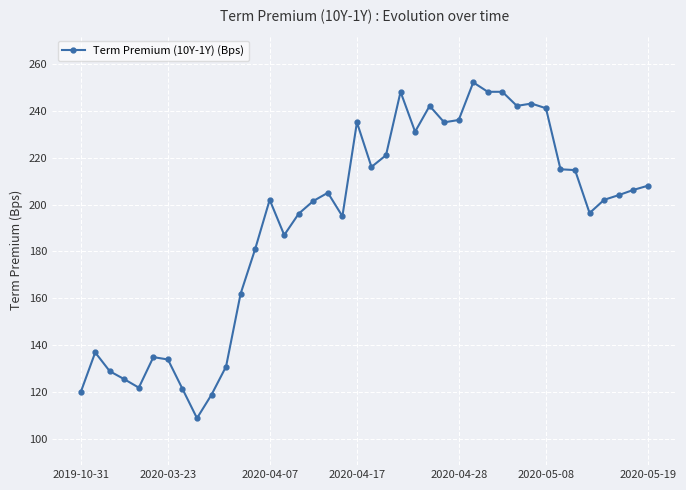

What is the value of the 26th point from the left?

235.0